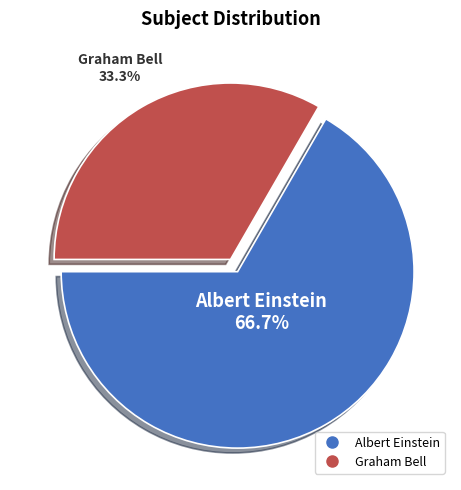

Which category has the biggest portion of the pie?

Albert Einstein